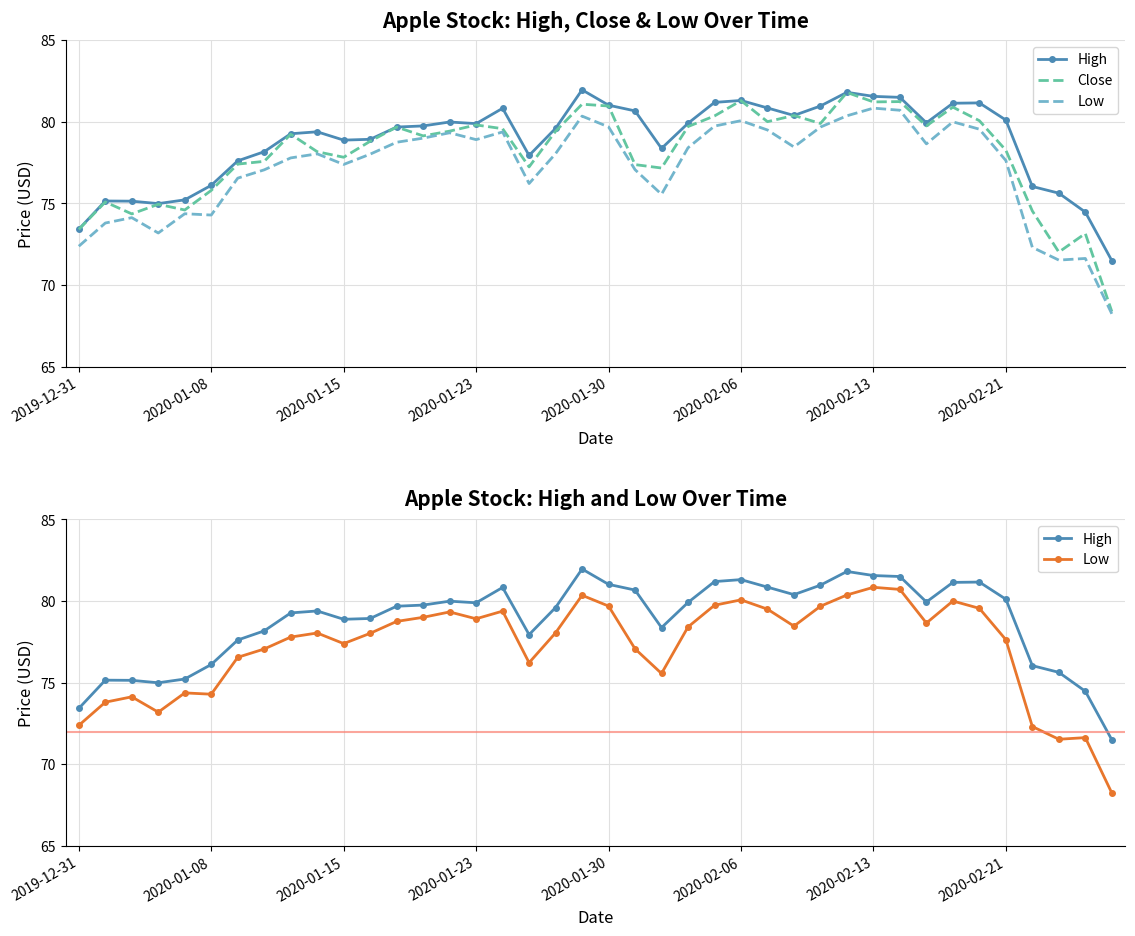

What is the maximum value for Low?

80.8